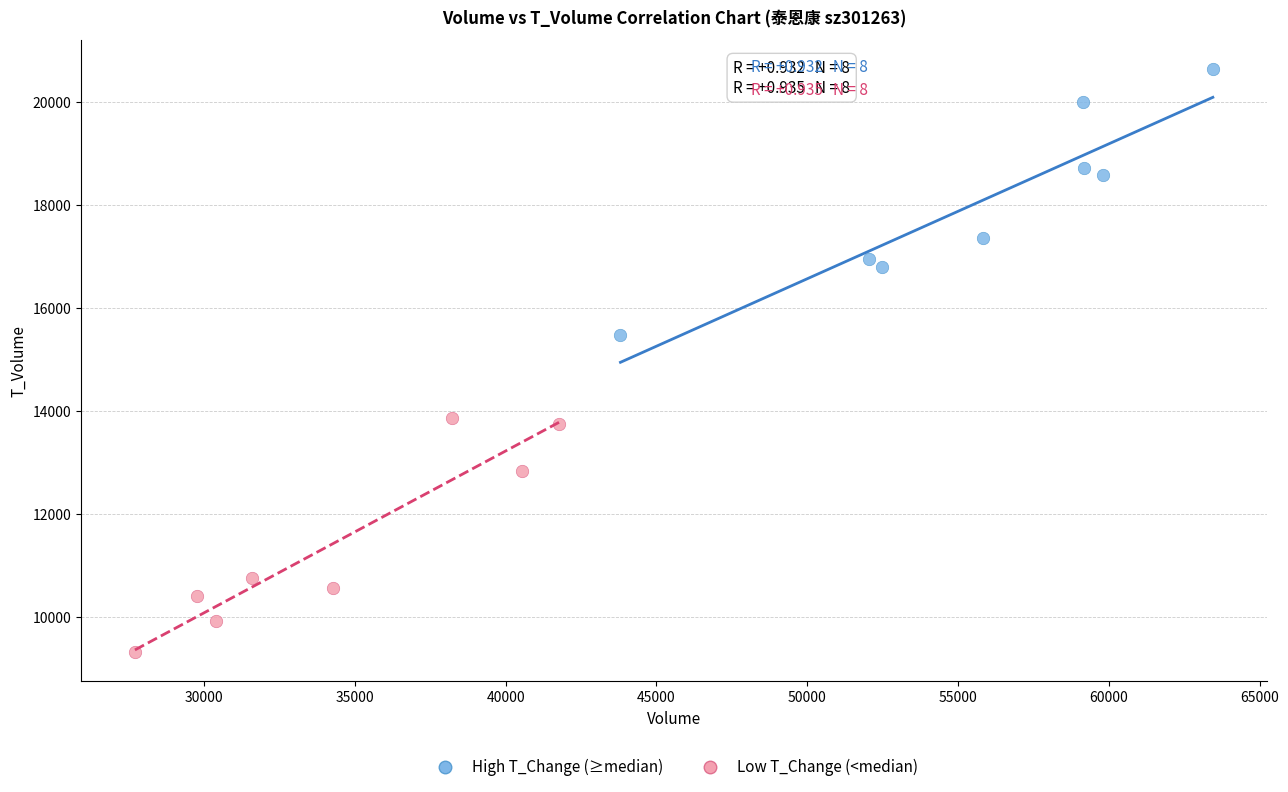

Which series reaches the minimum Y coordinate?

Low T_Change (<median)